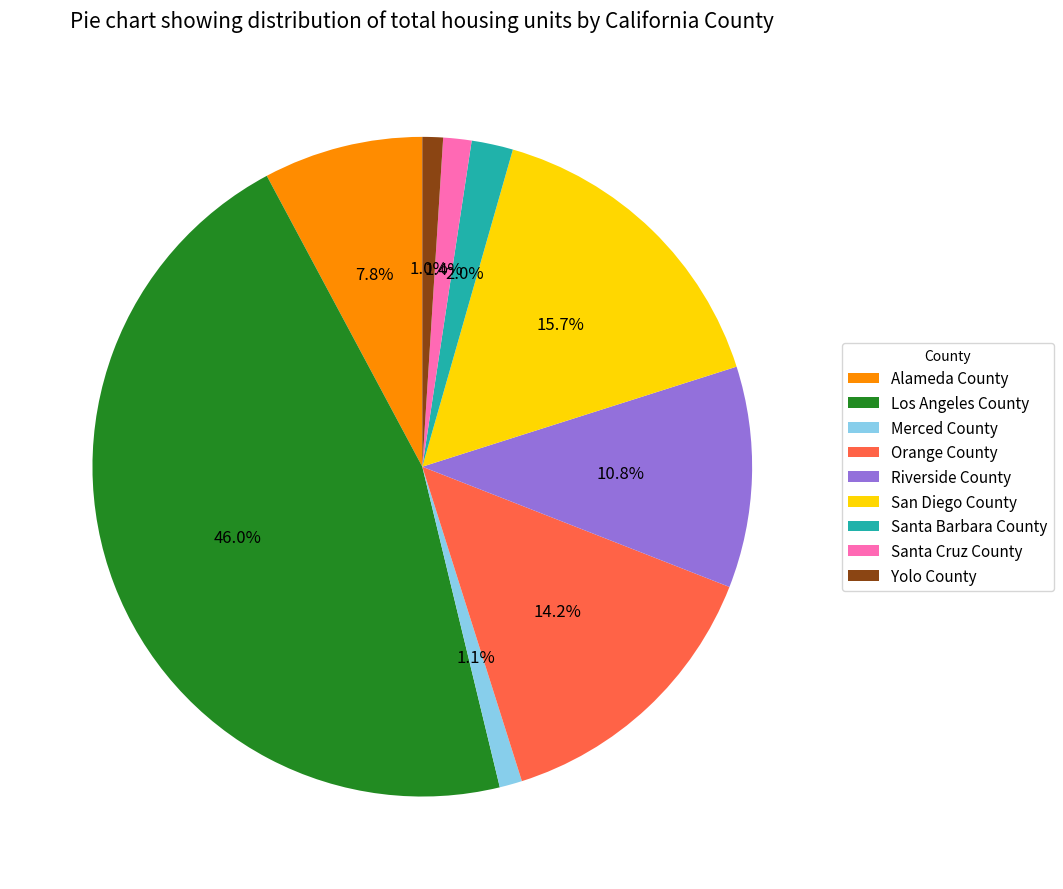

What percentage is the Alameda County slice, to the nearest percent?

8%